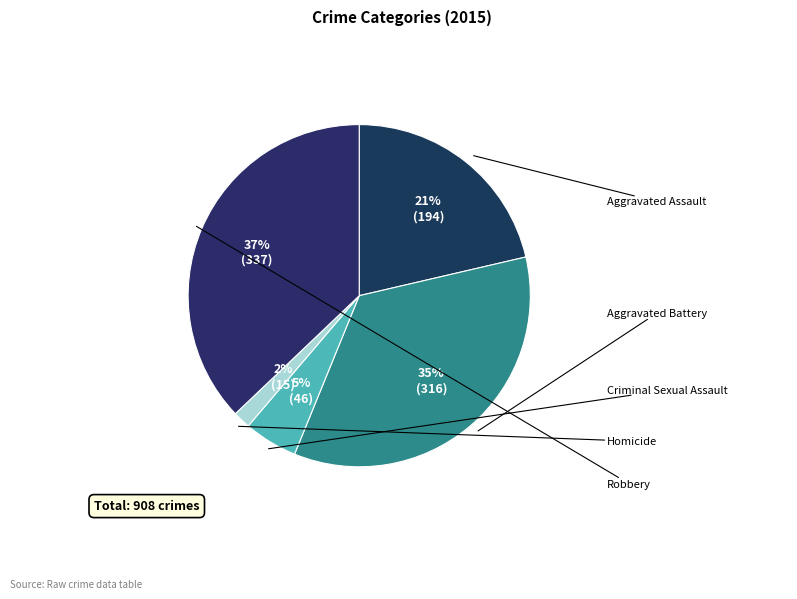

Which category has the biggest portion of the pie?

Robbery